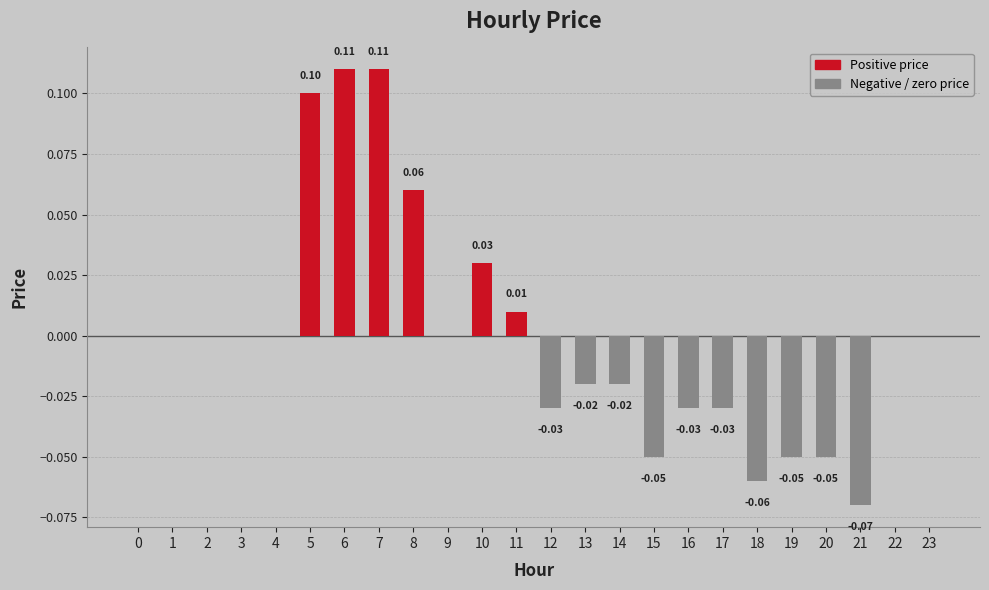

Are the bars horizontal?

No